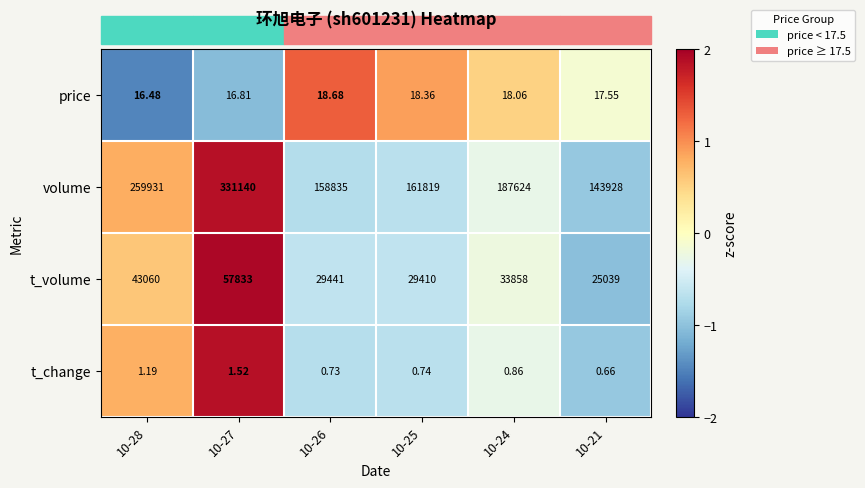

Count the number of categories in the chart.

6